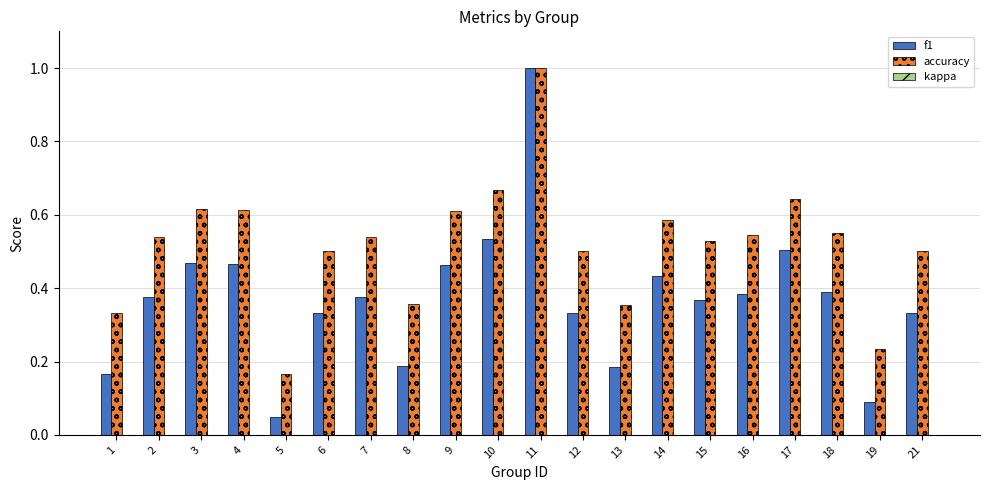

What is the sum of the accuracy values at 6 and 2?

1.0